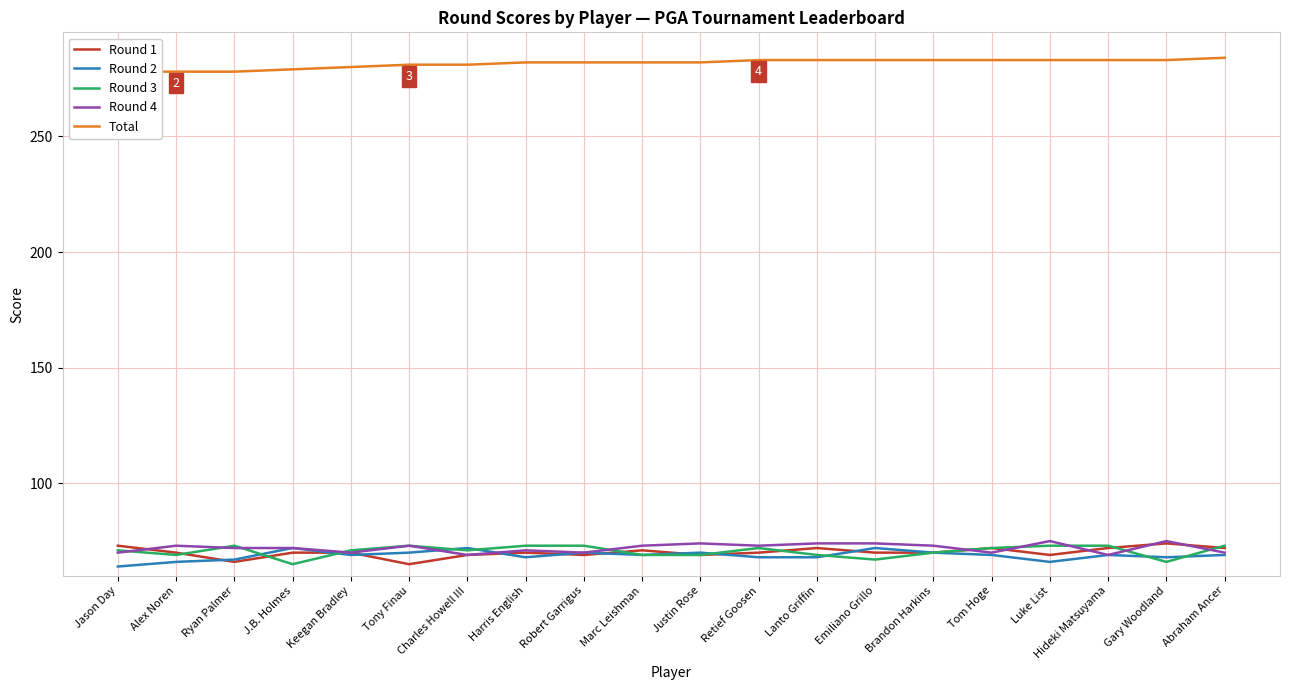

What is the total value across all series at Brandon Harkins?

566